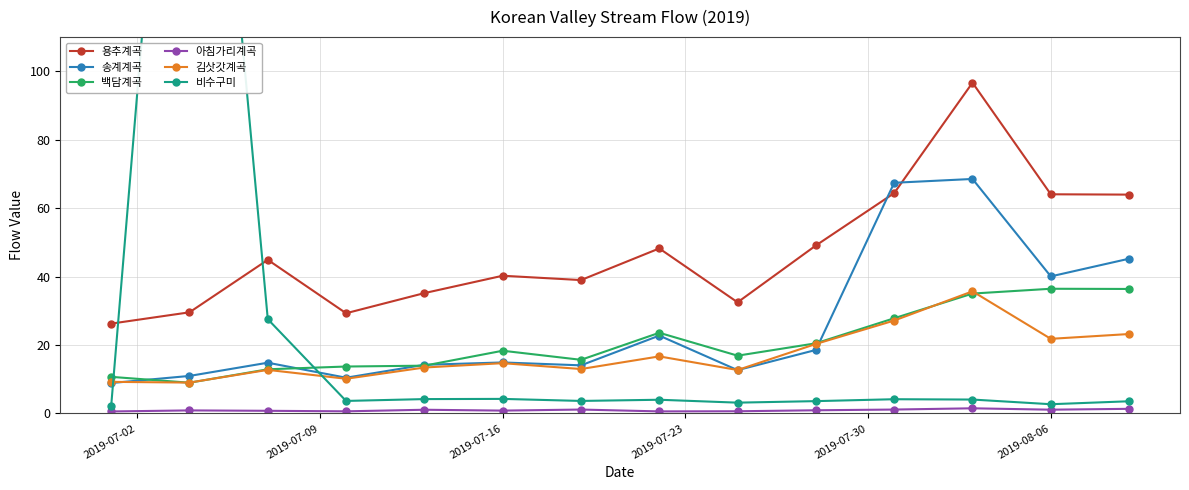

What are all the series names shown in the legend?

용추계곡, 송계계곡, 백담계곡, 아침가리계곡, 김삿갓계곡, 비수구미